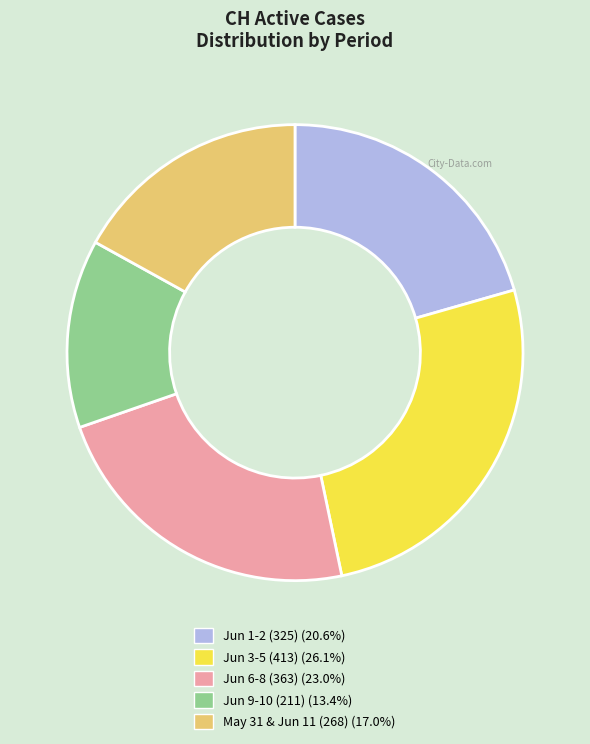

Is there a majority slice in this chart?

No